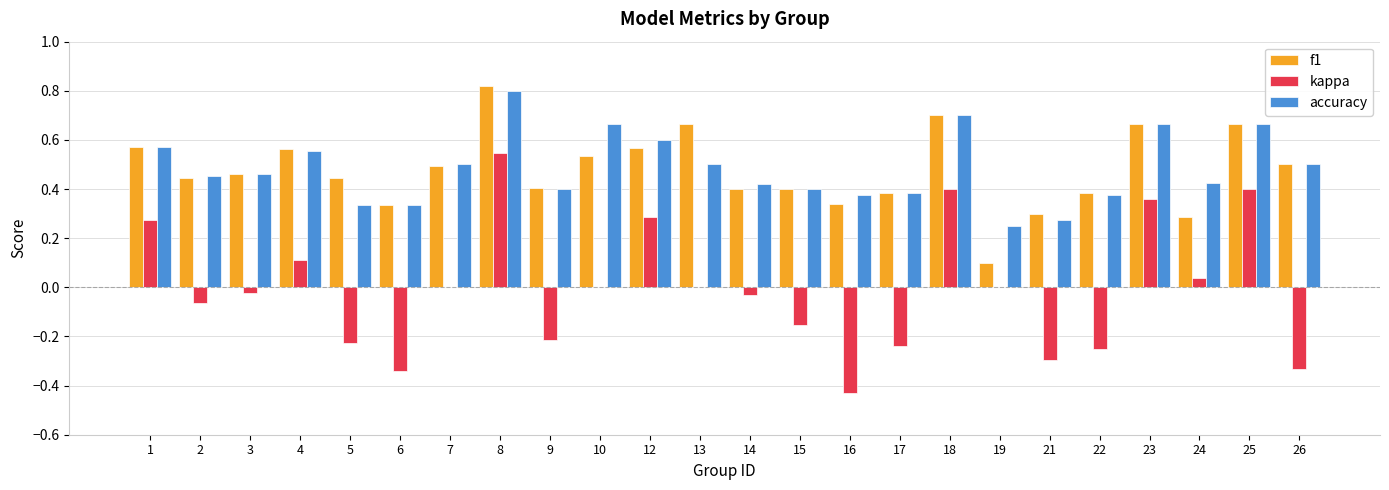

How many groups of bars are there?

24